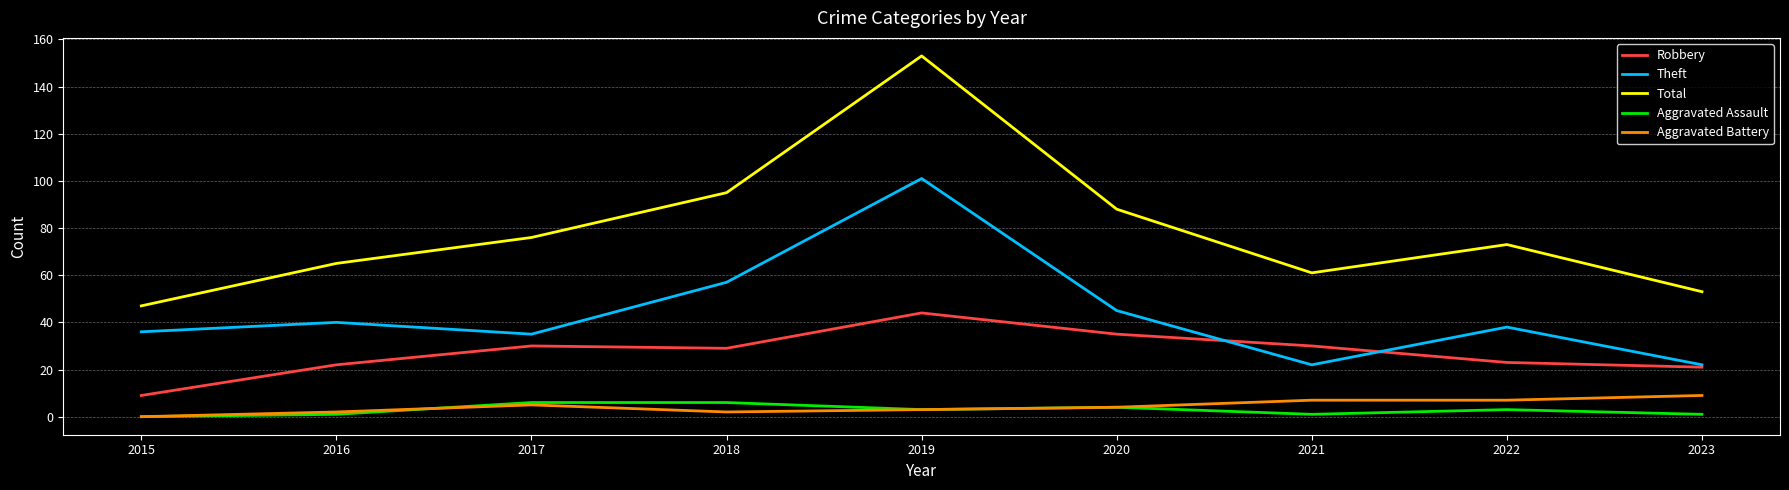

Rank the series by their maximum value, from highest to lowest.

Total, Theft, Robbery, Aggravated Battery, Aggravated Assault